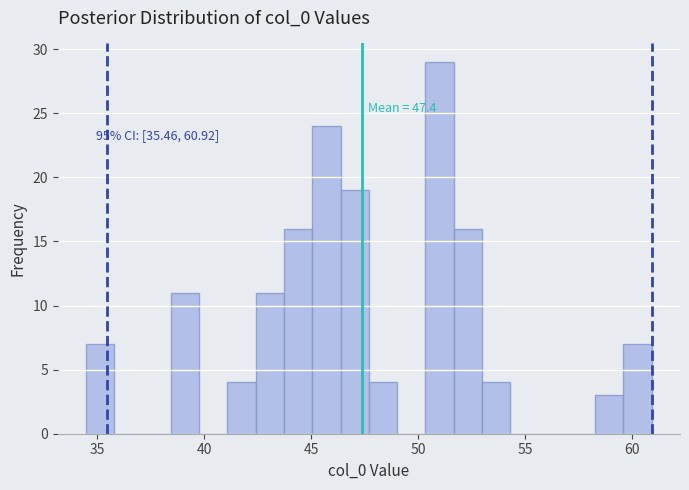

Read against the x-axis, roughly where is the centre of the tallest bar?

51.0